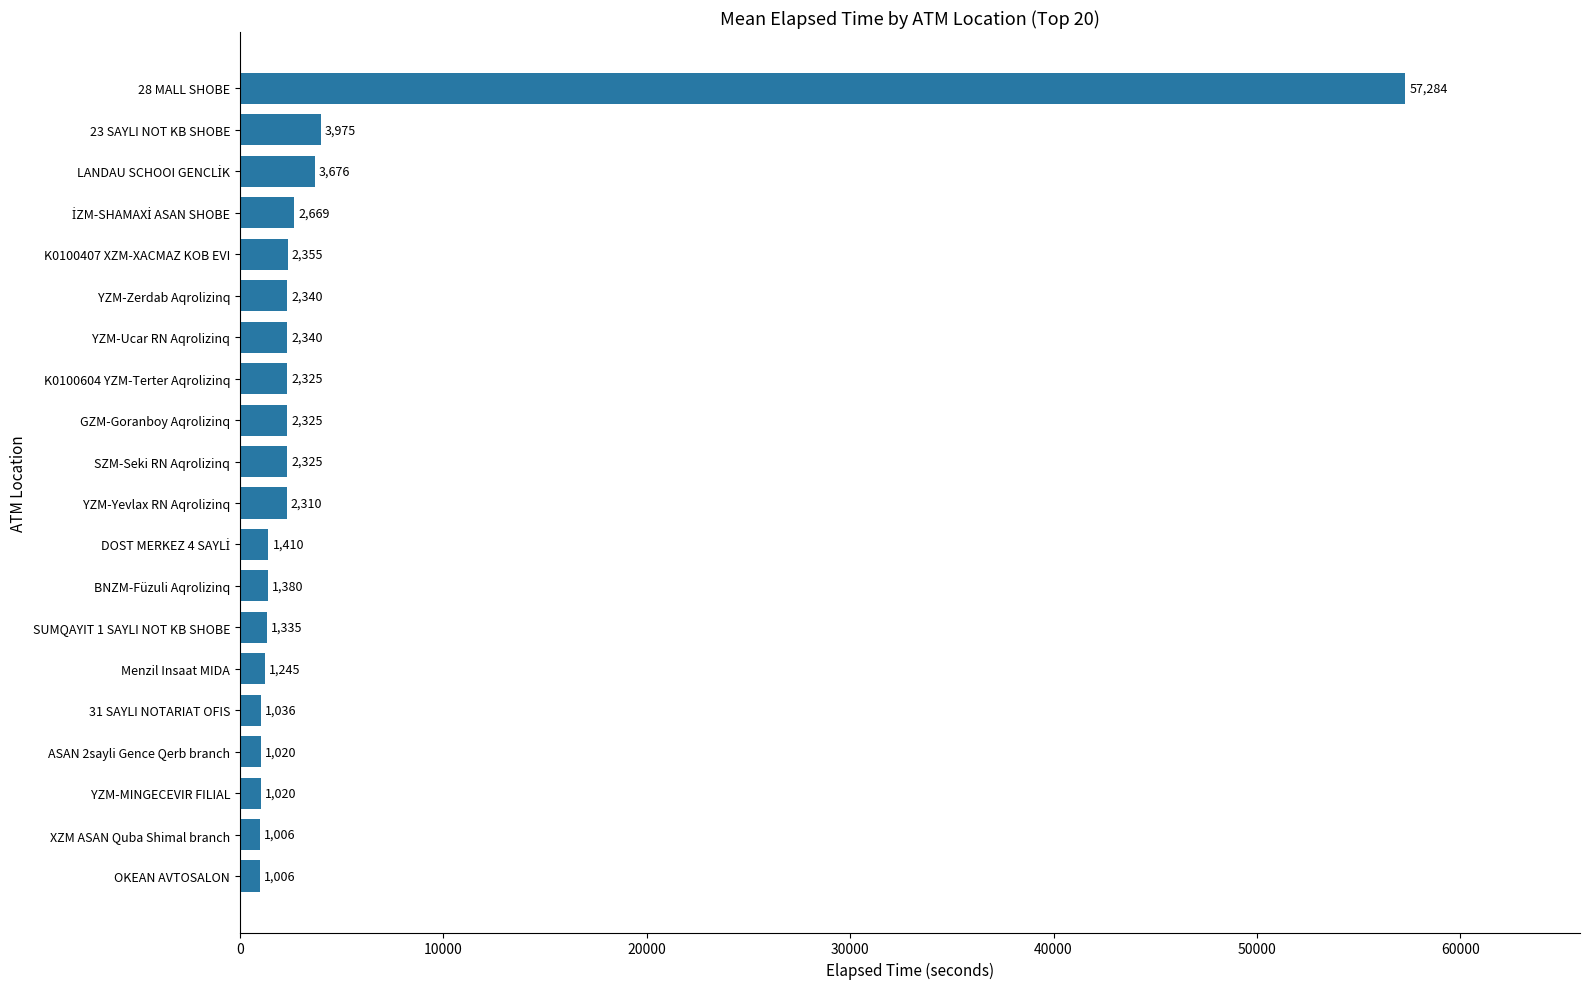

Does the chart contain stacked bars?

No